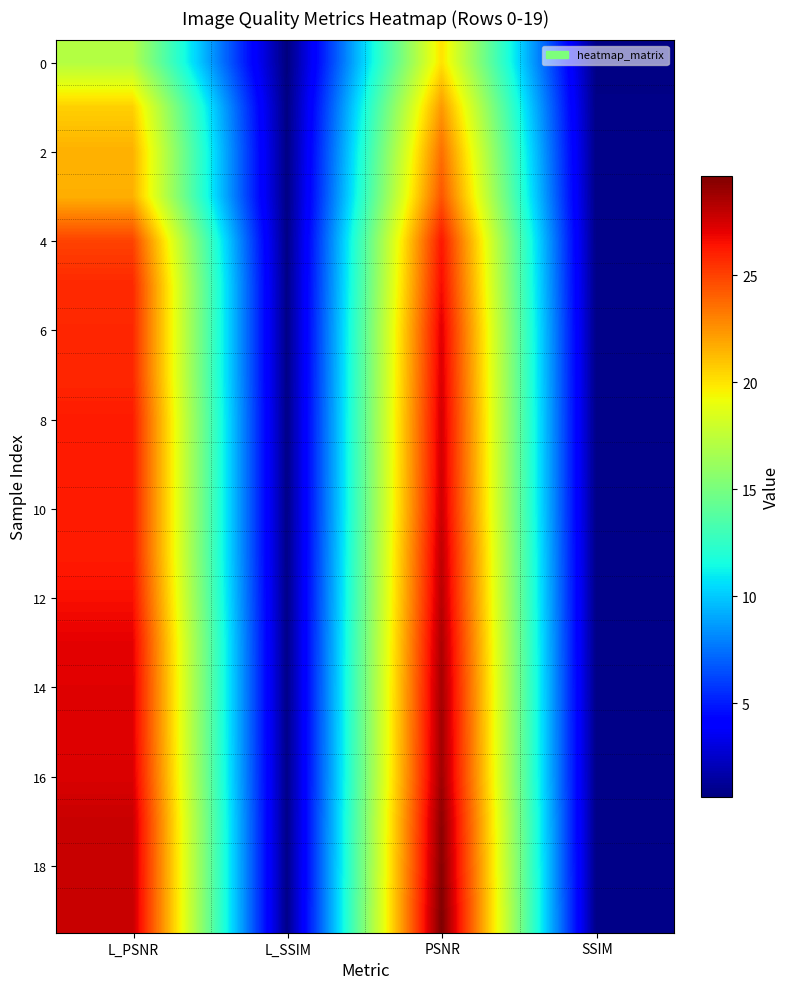

Which has a higher value, L_SSIM or PSNR?

PSNR